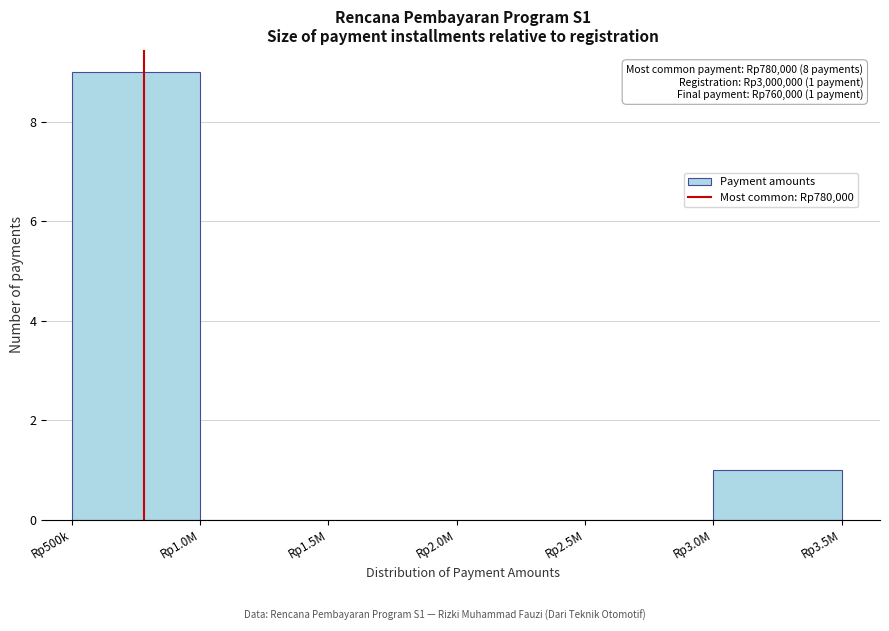

Reading left to right, list all the values displayed in this chart.

Rp500k=9	Rp1.0M=0	Rp1.5M=0	Rp2.0M=0	Rp2.5M=0	Rp3.0M=1